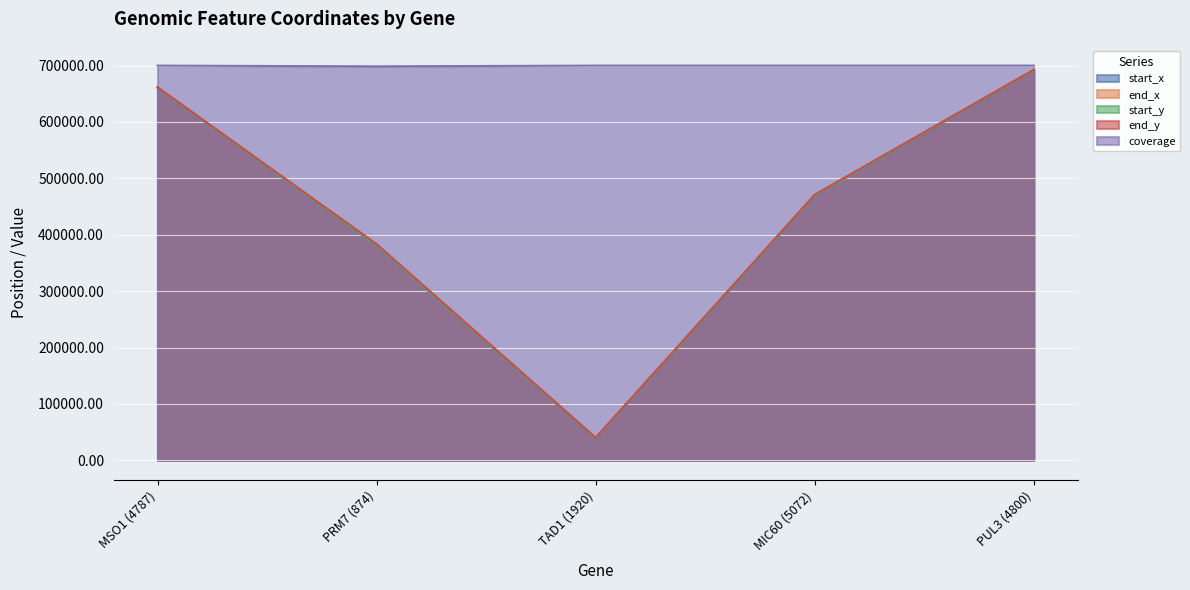

Between MSO1 (4787) and PRM7 (874), which series saw the biggest shift?

start_x